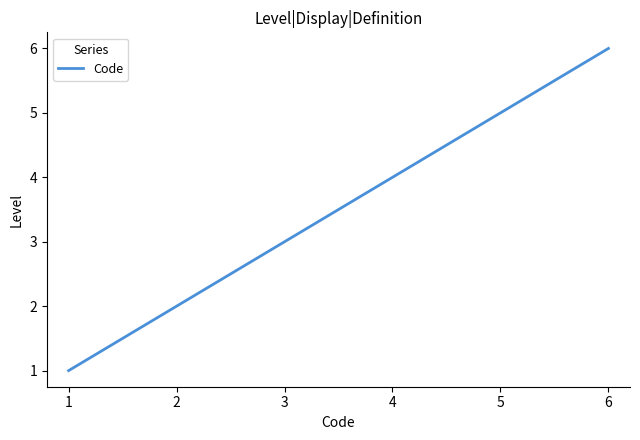

How many values are between 2 and 5?

4